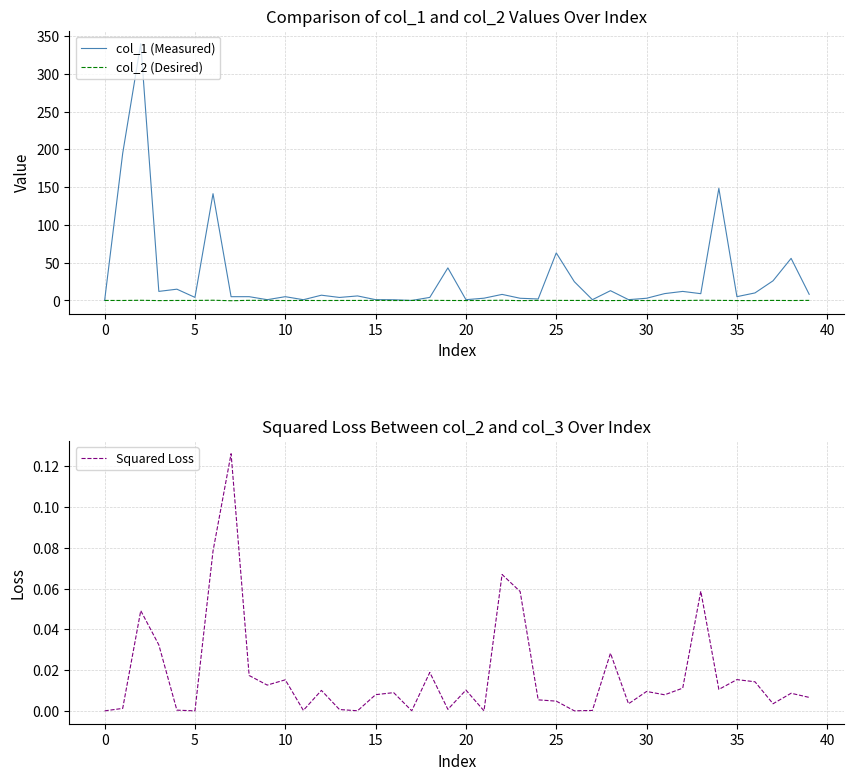

The col_1 (Measured) series shows -110.8 at 17. True or false?

False